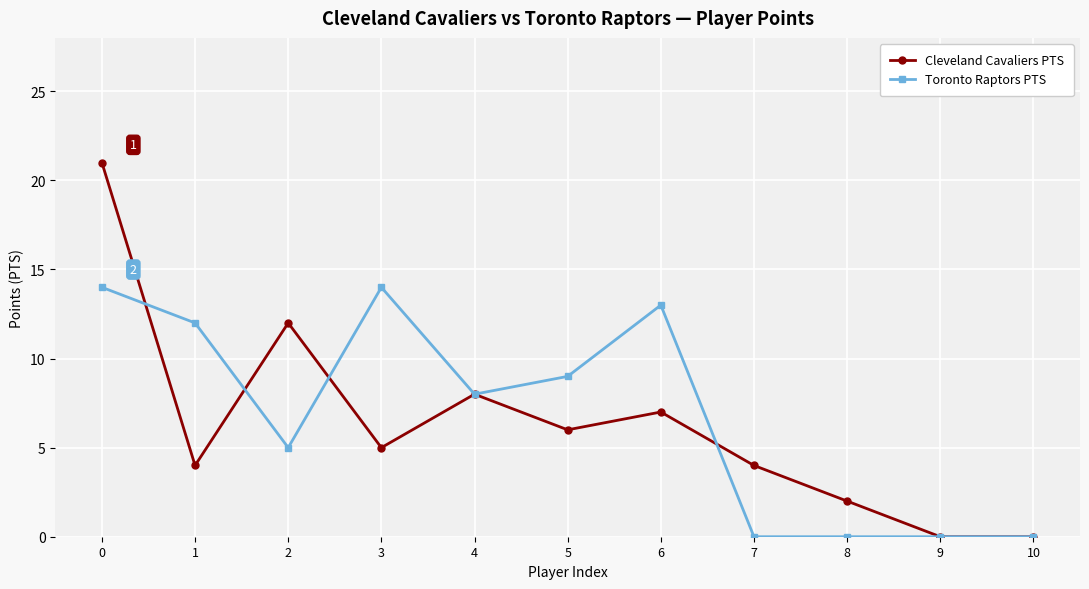

How many values in the Toronto Raptors PTS series are below 8?

5